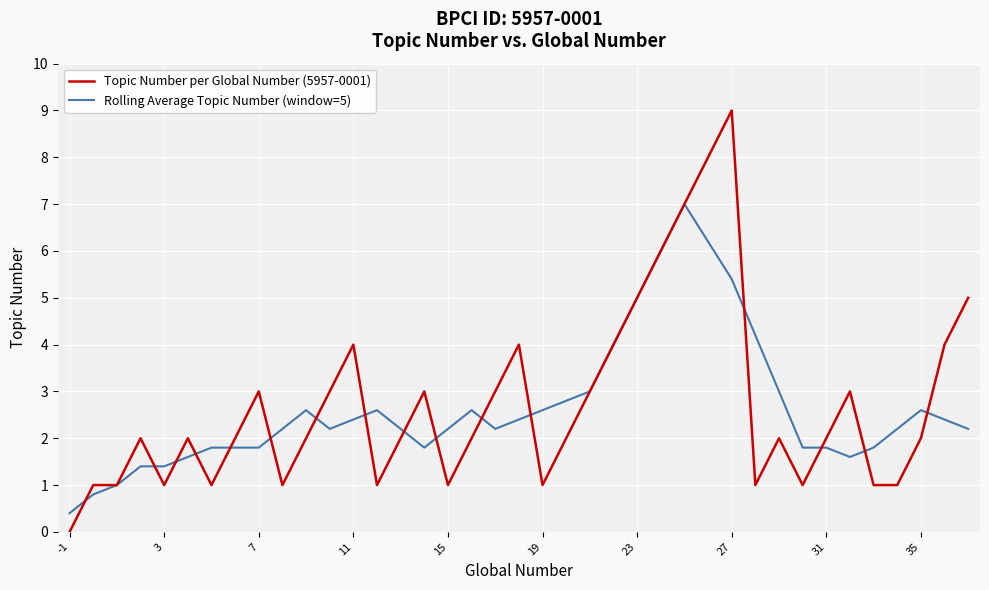

Which series has the widest spread of values?

Topic Number per Global Number (5957-0001)